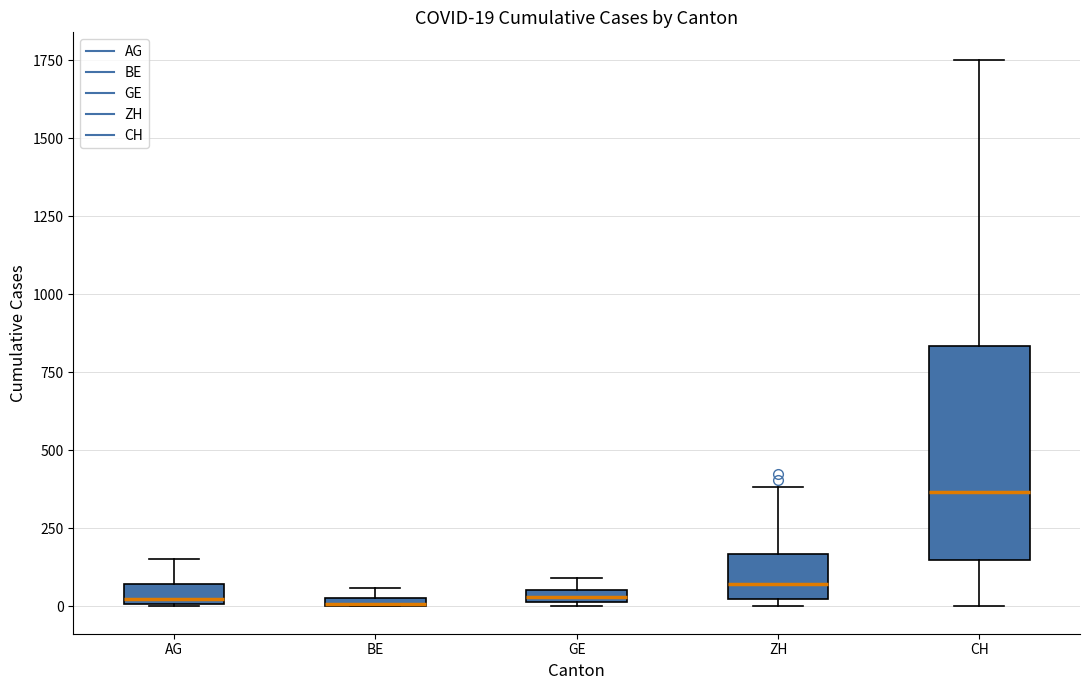

Which box's median line is the highest?

CH